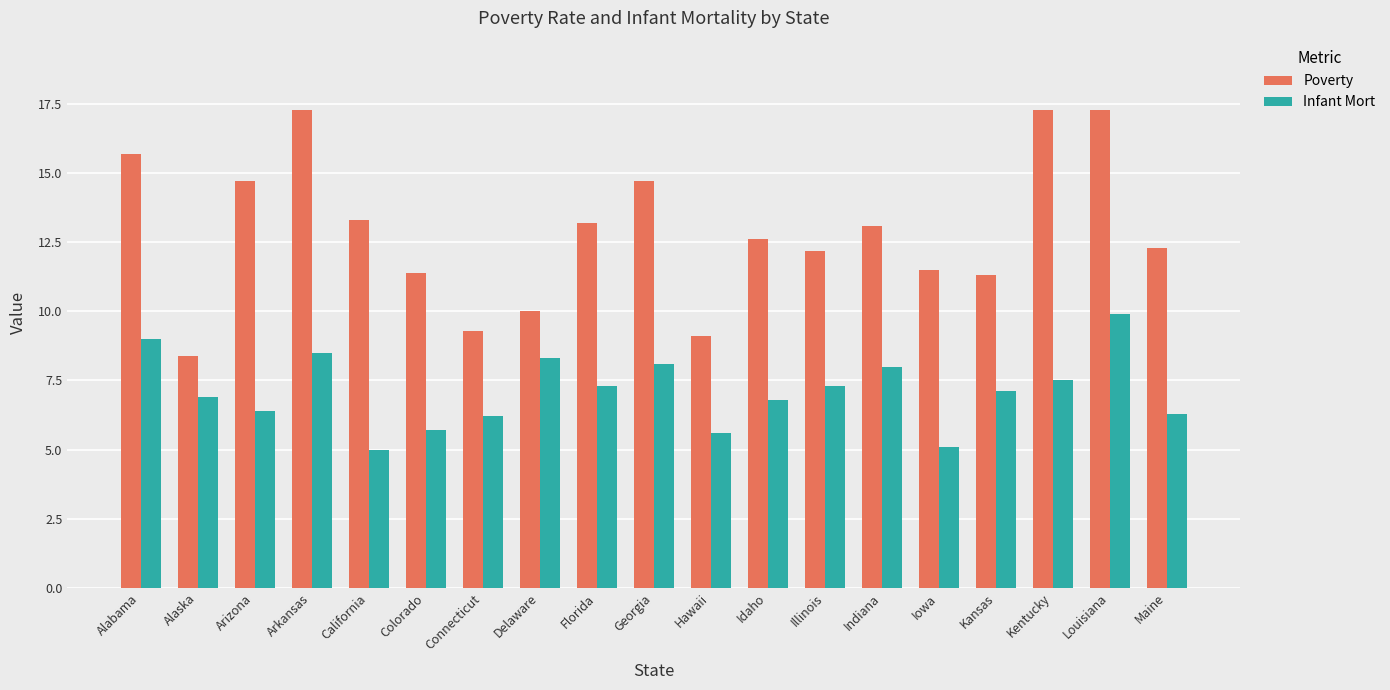

Rank the series by their maximum value, from highest to lowest.

Poverty, Infant Mort